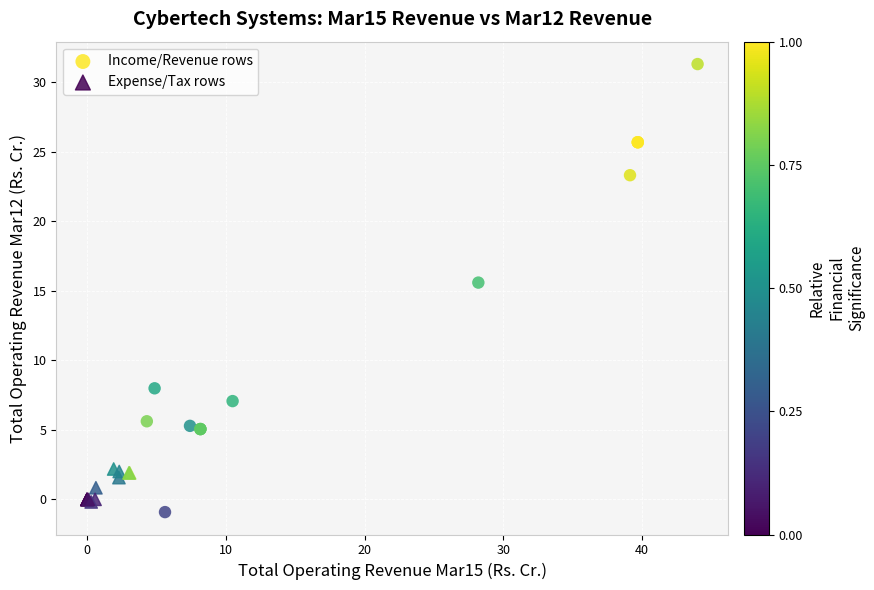

Which series reaches the maximum Y coordinate?

Income/Revenue rows